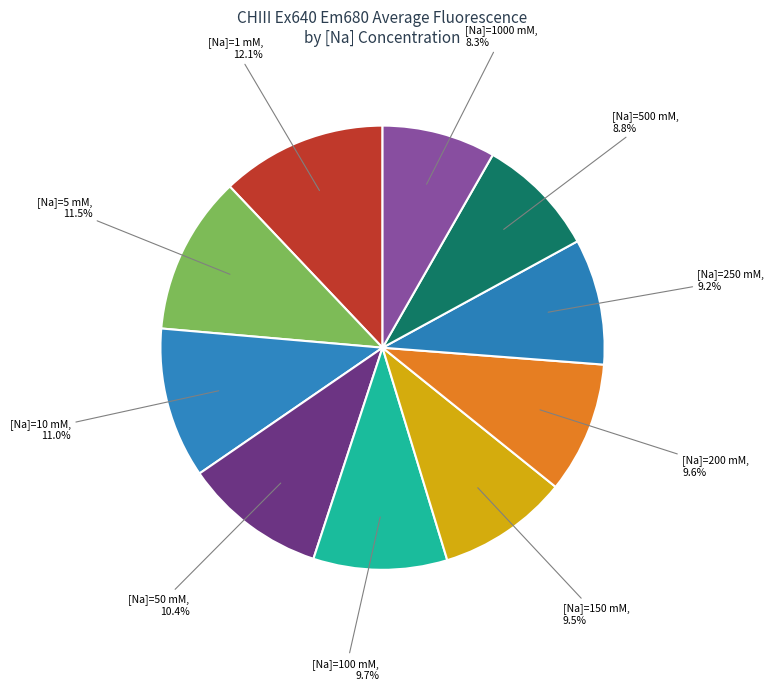

Is [Na]=1000 mM the majority of the pie?

No